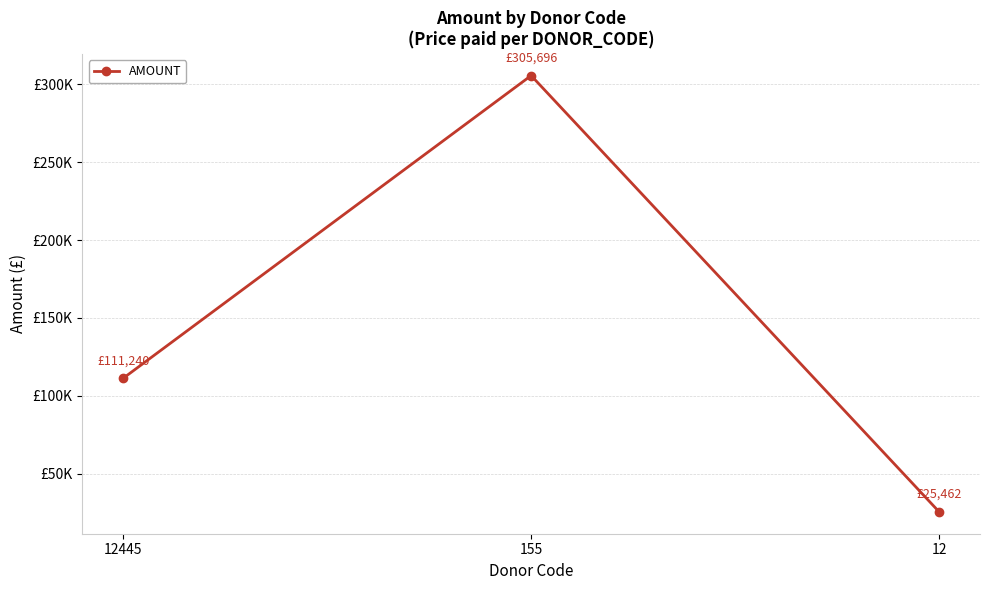

What is the difference between the values at 155 and 12445?

194456.5